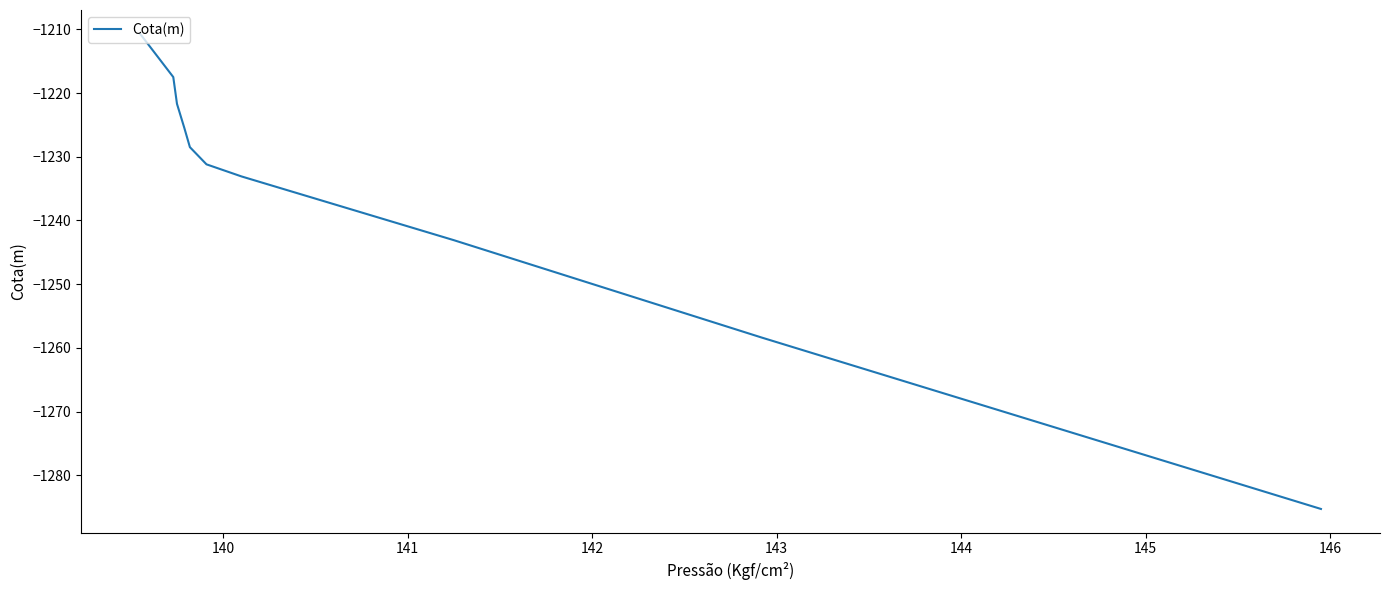

Does the chart have visible grid lines?

No